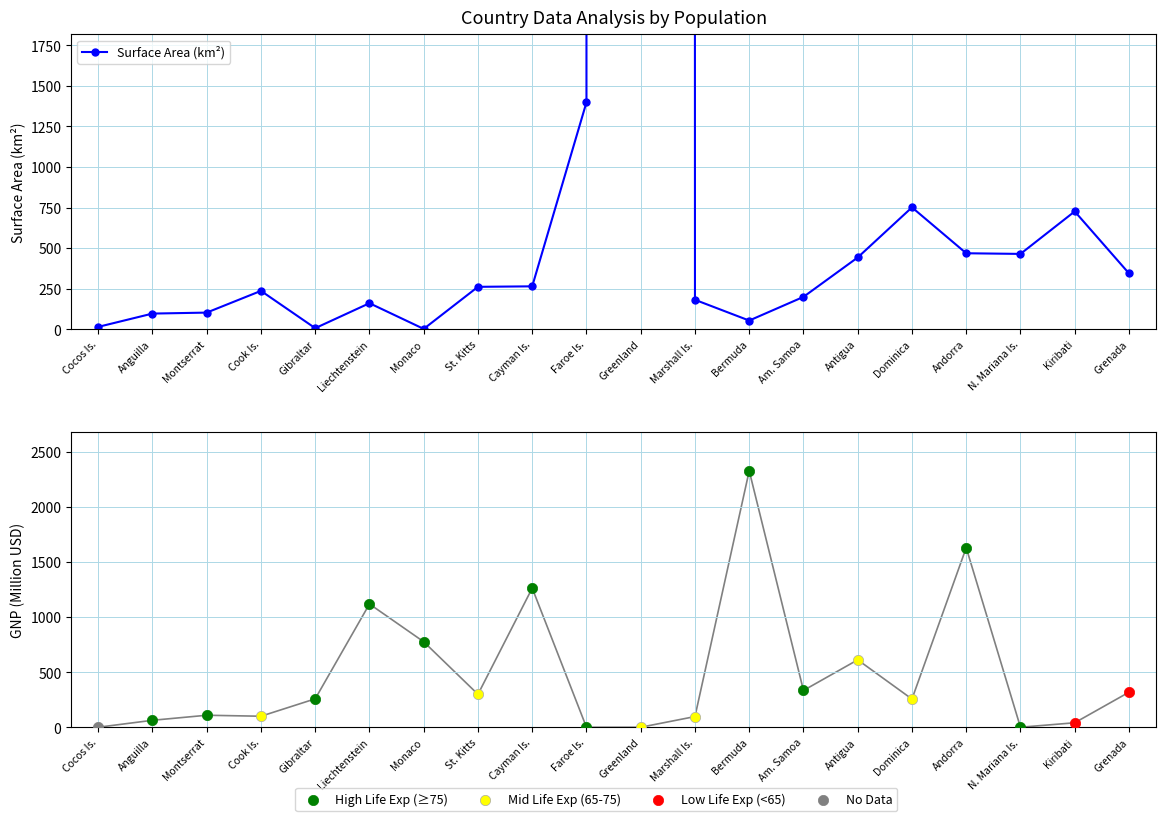

Which series has the largest total across all categories?

surface_area